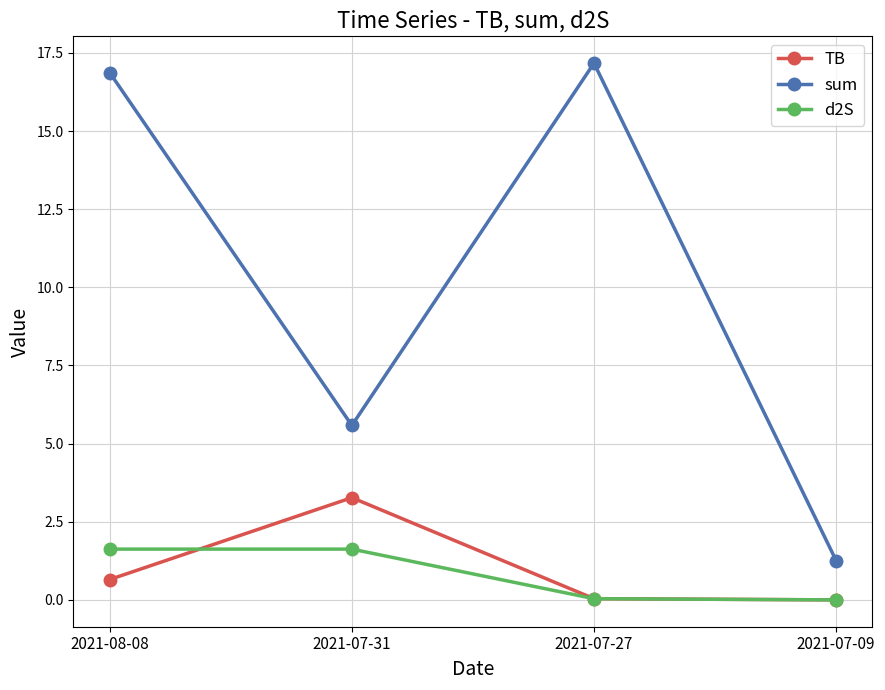

What are all the series names shown in the legend?

TB, sum, d2S